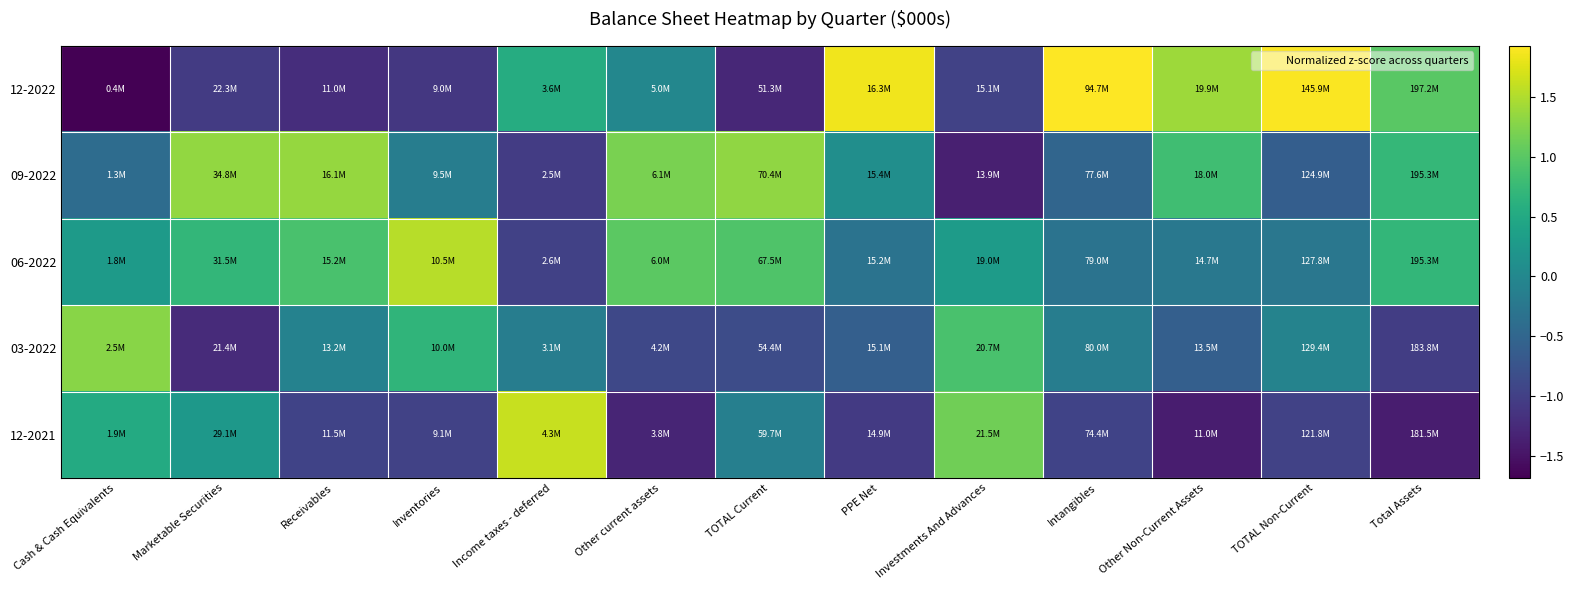

At which category does the chart reach its peak across all series?

Intangibles